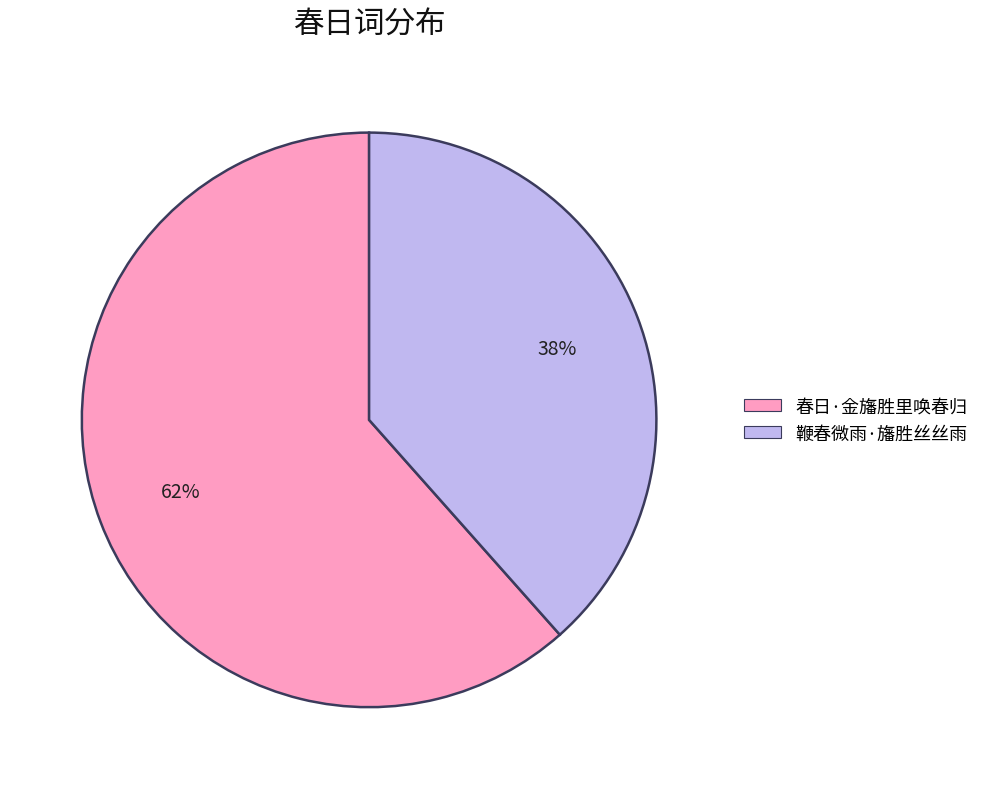

To the nearest percent, what is the combined percentage of 春日·金旛胜里唤春归 and 鞭春微雨·旛胜丝丝雨?

100%